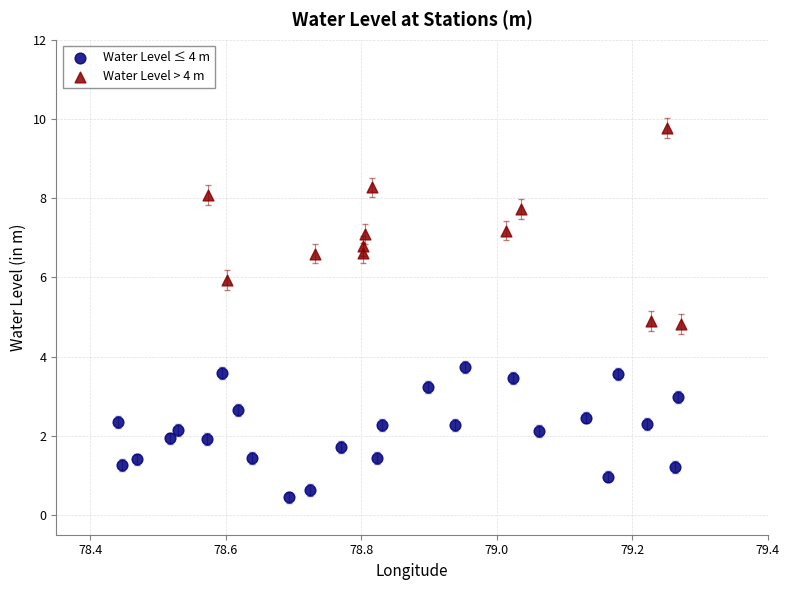

Which series contains the highest Y value?

Water Level > 4 m